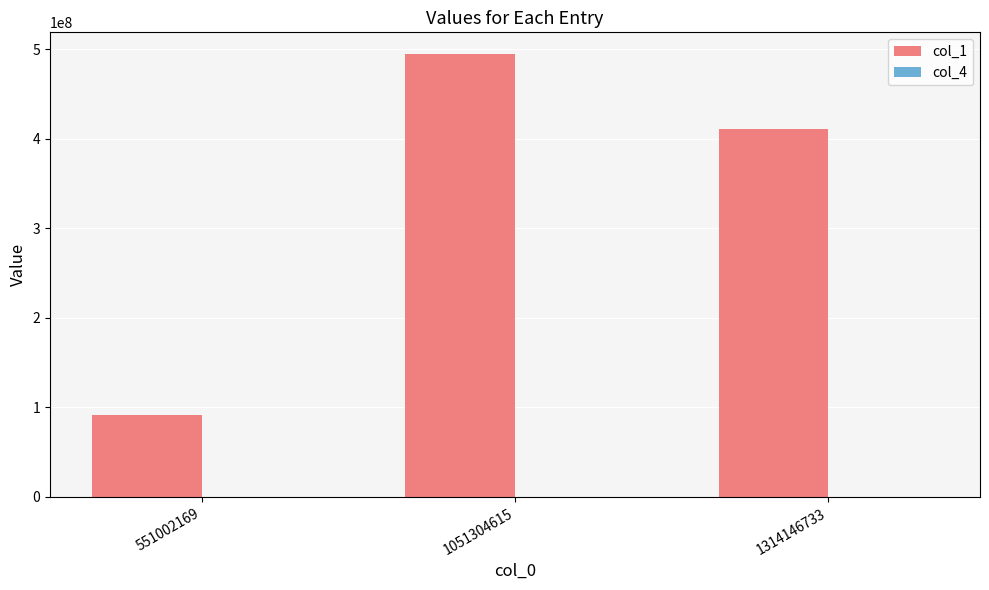

Are the bars grouped side by side (vs. stacked)?

Yes